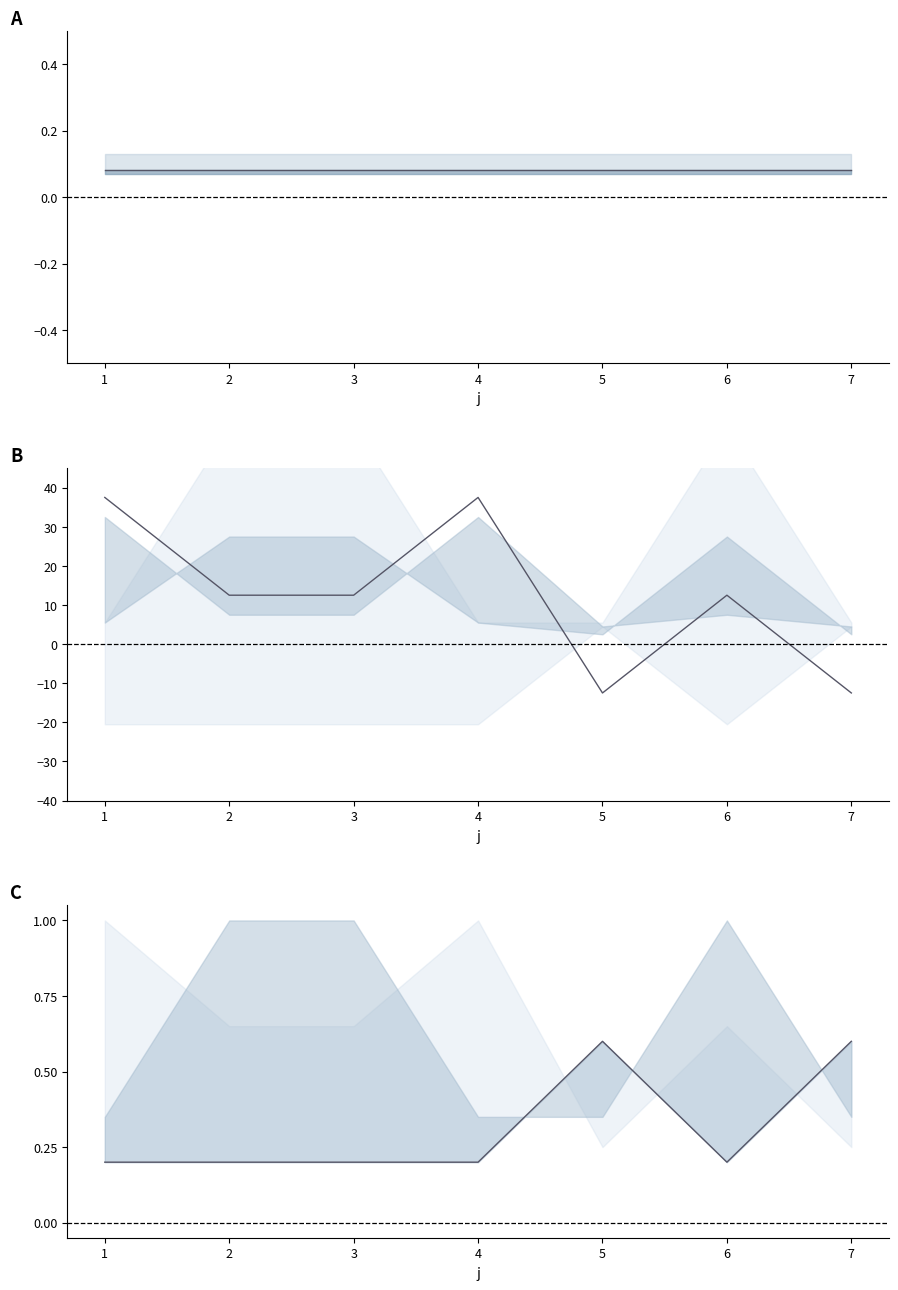

True or false: t and s cross at least once.

False